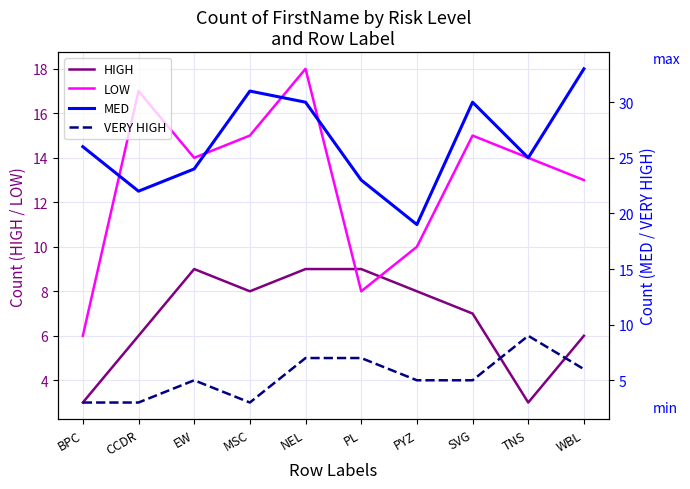

Where does the VERY HIGH series first go above 5?

NEL